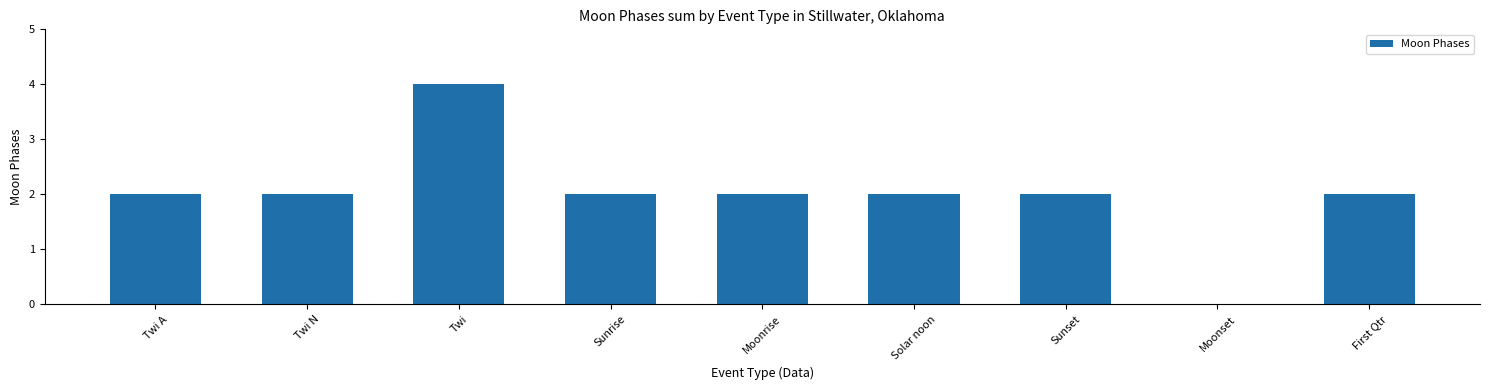

Which label corresponds to the largest value in the chart?

Twi